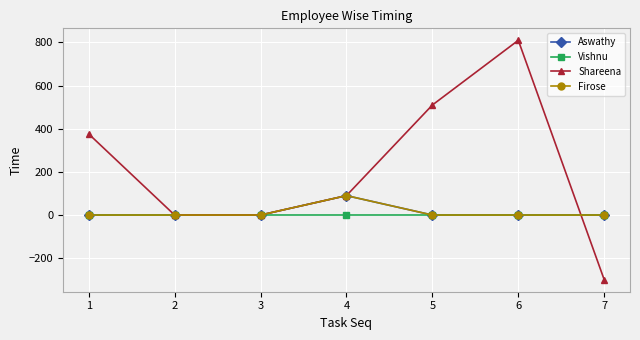

At 5, list the series in order from smallest to largest.

Aswathy, Vishnu, Firose, Shareena